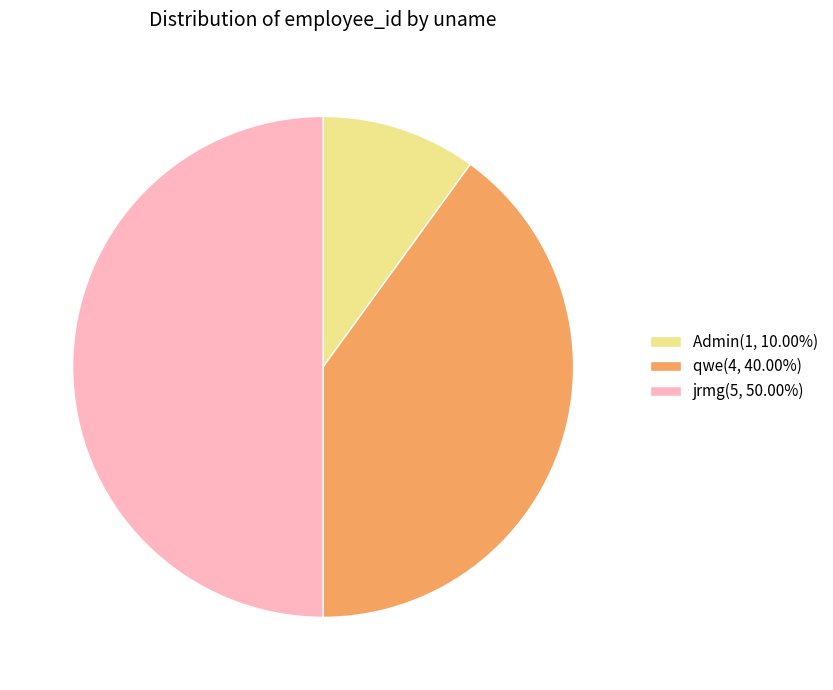

Combined, do qwe(4, 40.00%) and jrmg(5, 50.00%) account for over 50%?

Yes